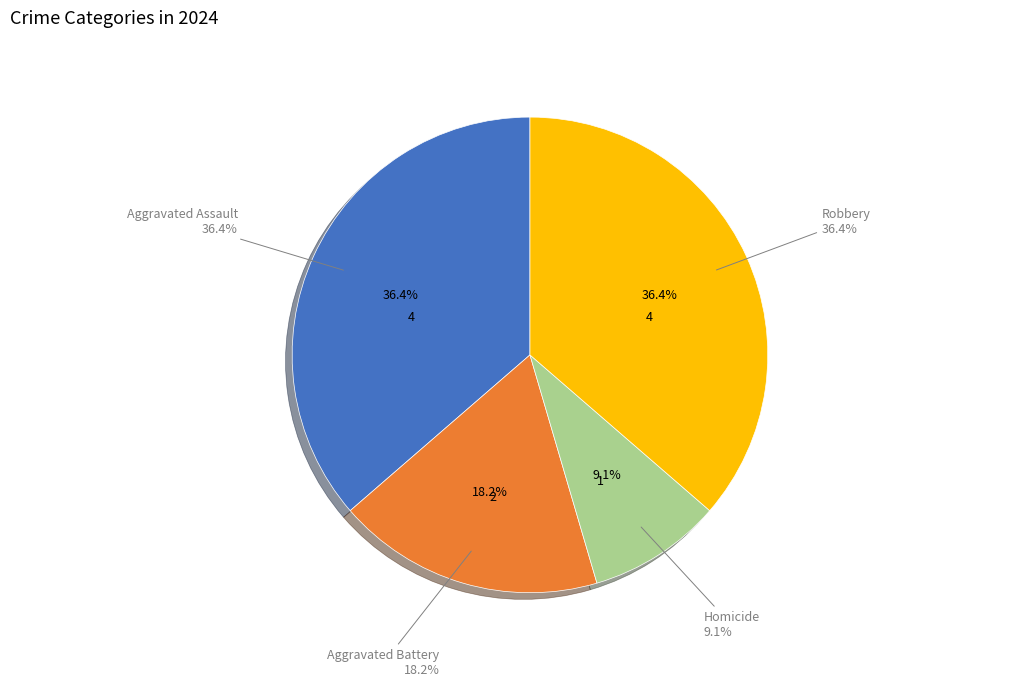

Rank the categories by value from lowest to highest.

Homicide, Aggravated Battery, Aggravated Assault, Robbery